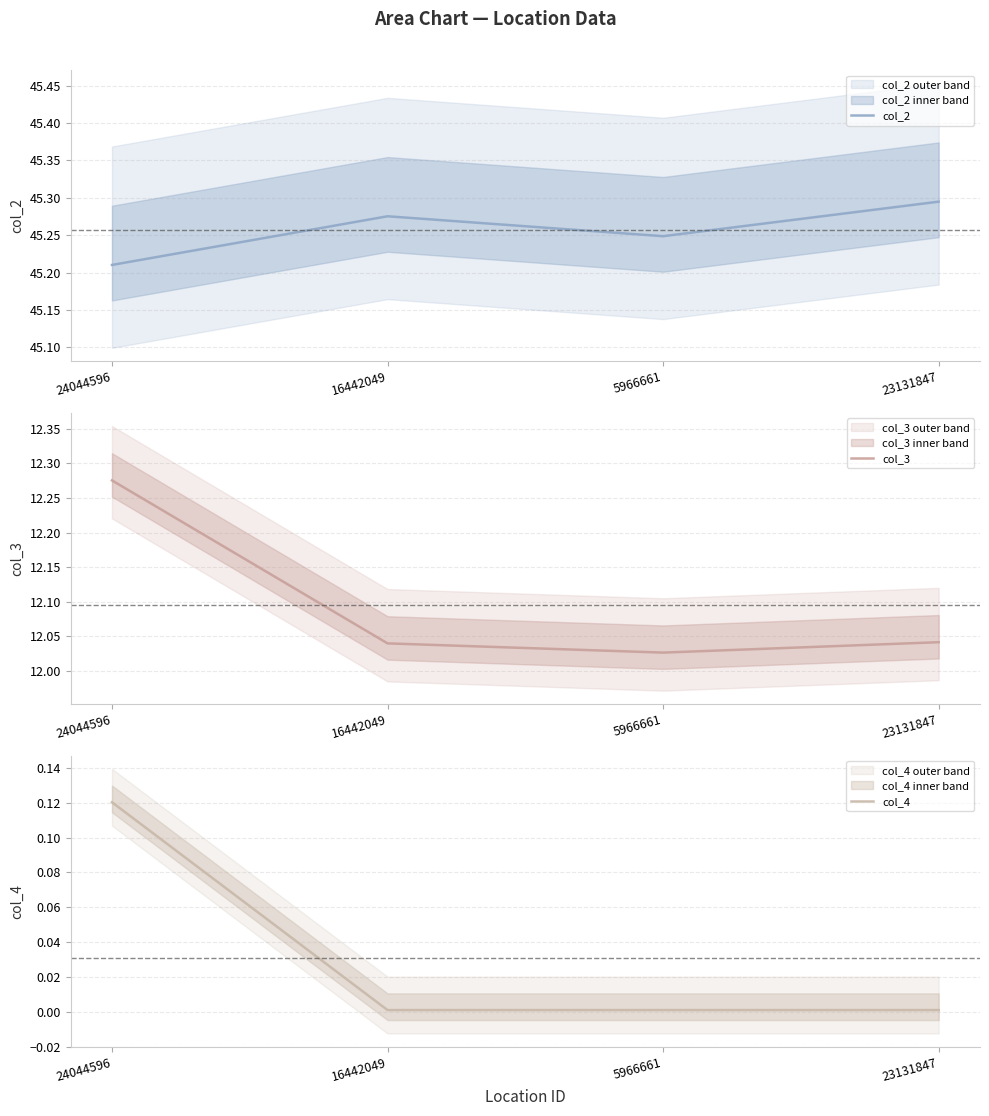

Is the value of col_4 at 5966661 greater than the value of col_3 at 23131847?

No